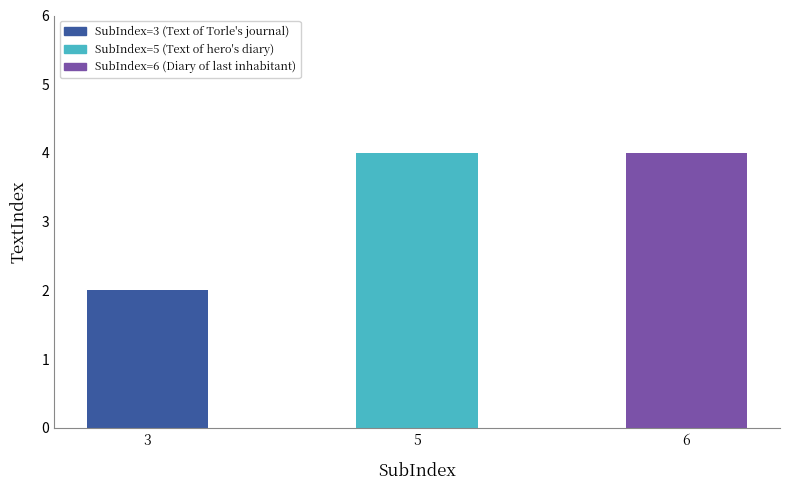

What is the value of the 3rd bar from the left?

4